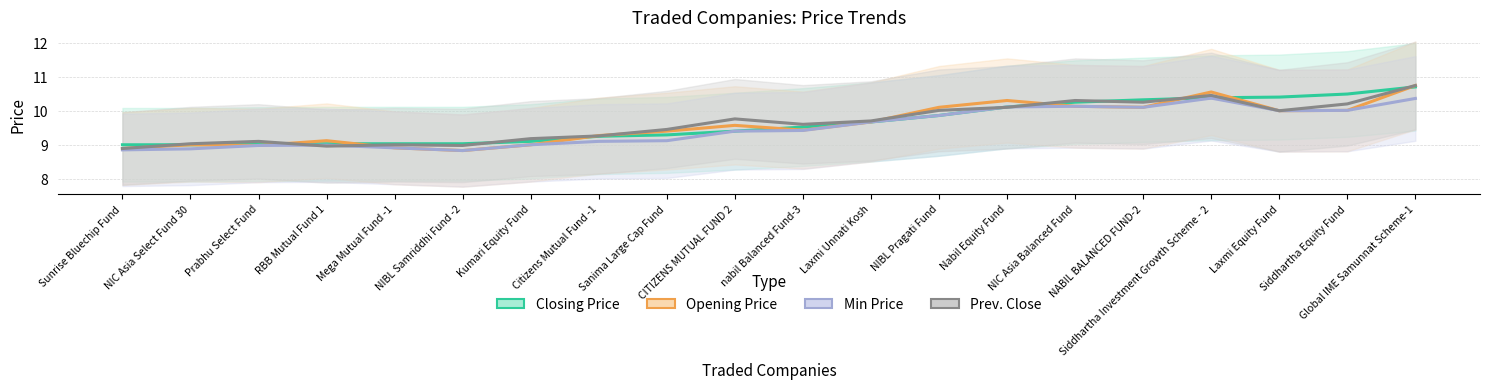

True or false: Min Price and Closing Price cross at least once.

False